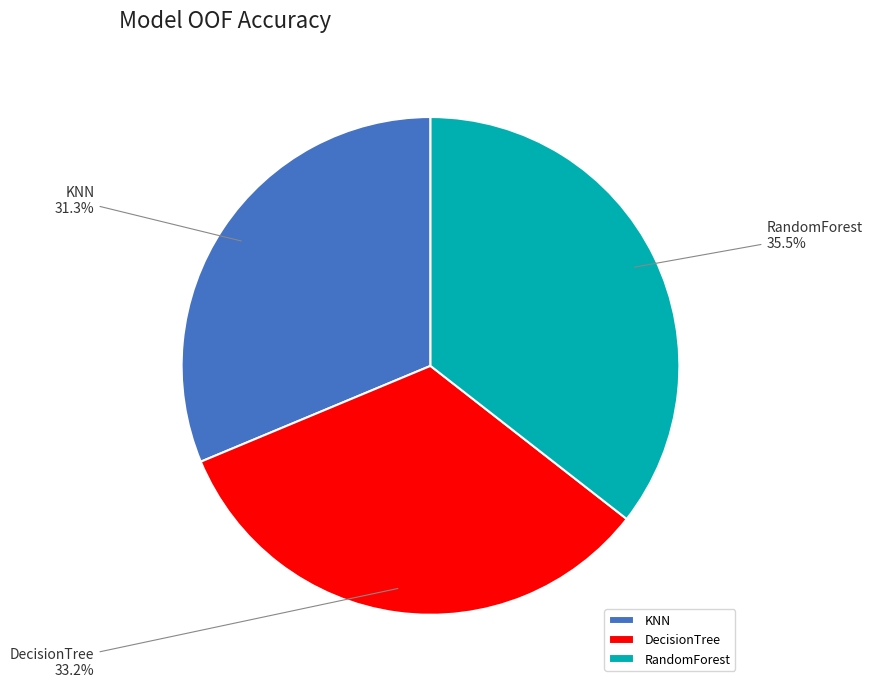

Is the sum of KNN and DecisionTree greater than half?

Yes